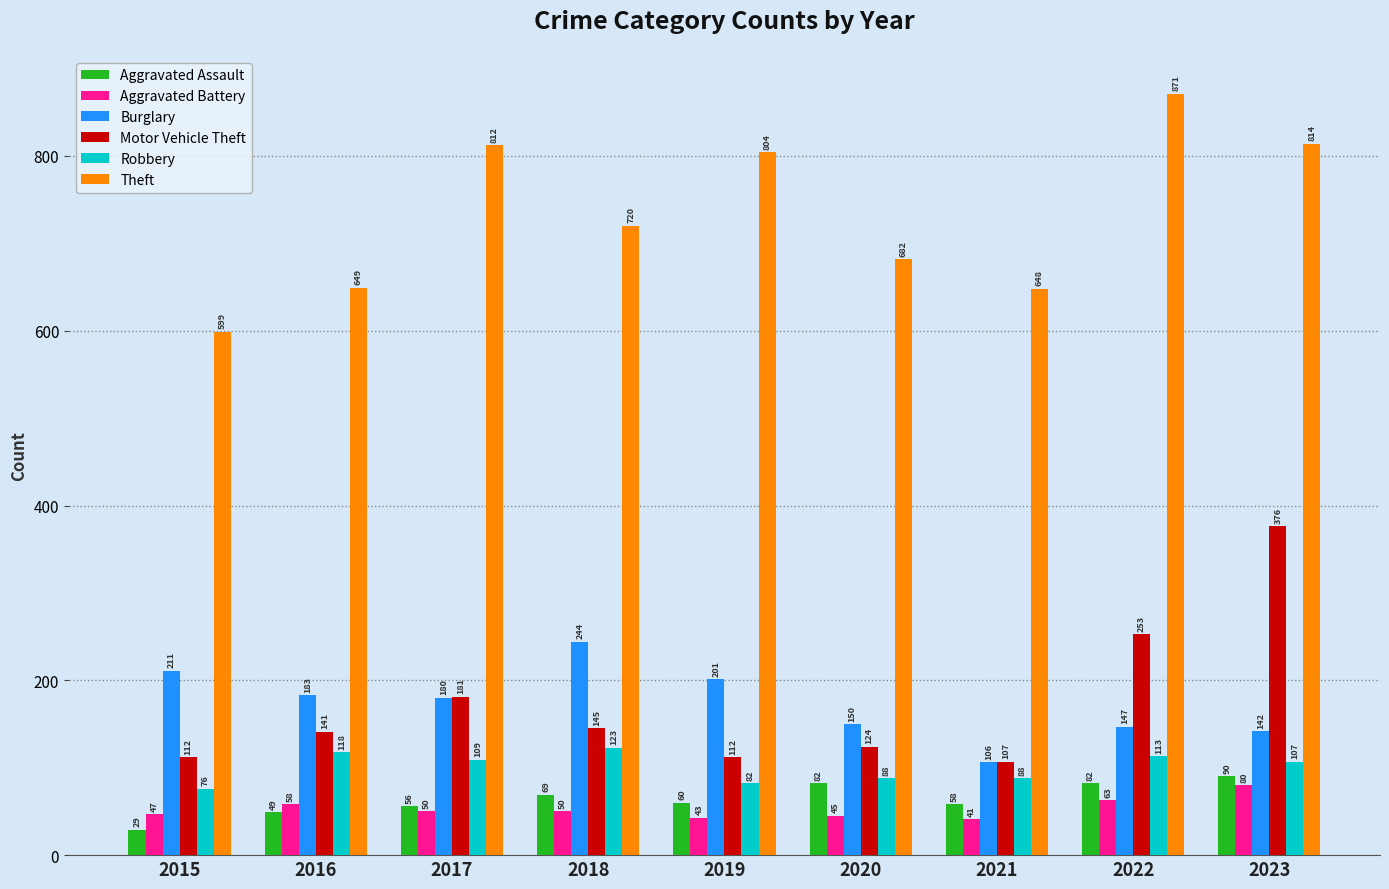

At how many categories does at least one series exceed 752?

4